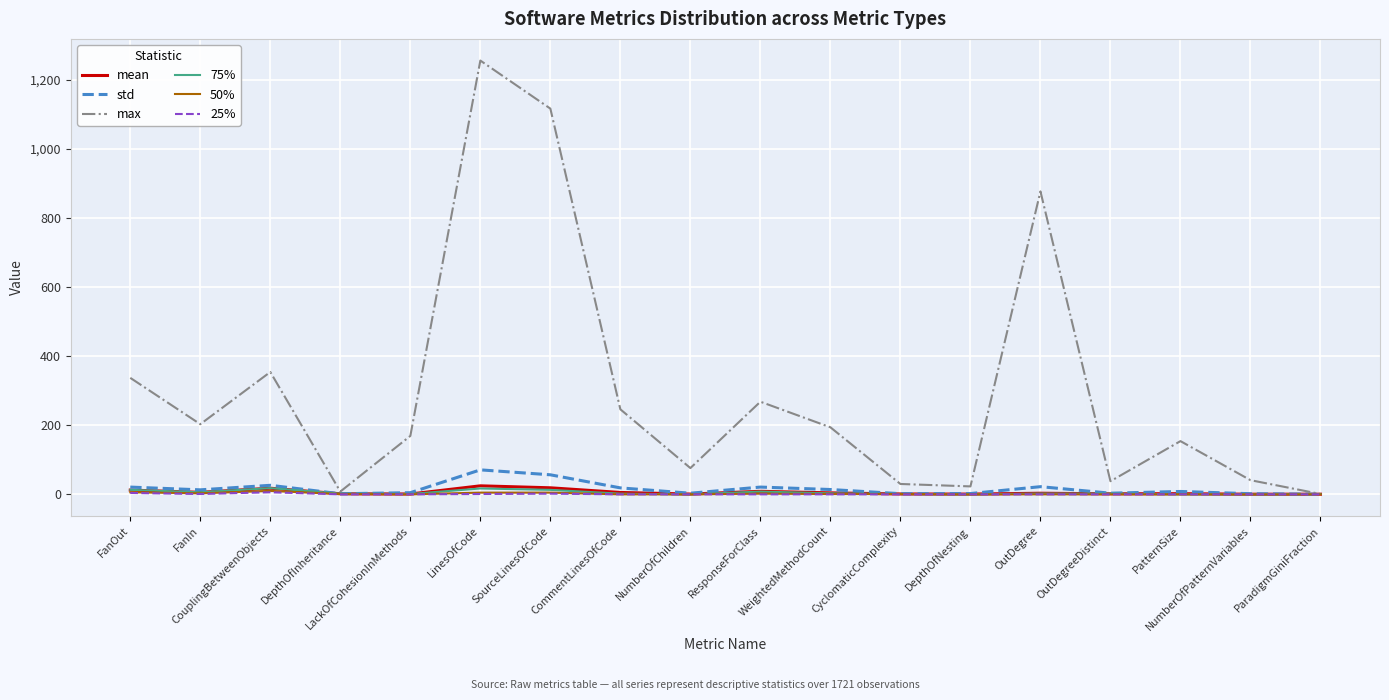

What is the maximum value shown in the chart?

1255.0